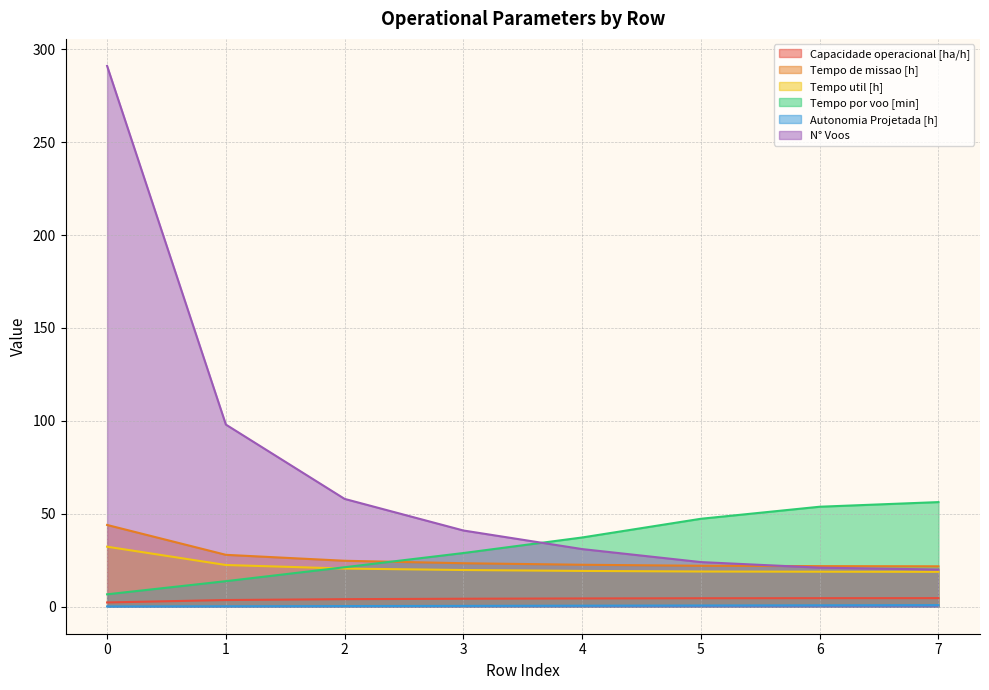

True or false: Tempo util [h] has more than 1 interior local peaks.

False